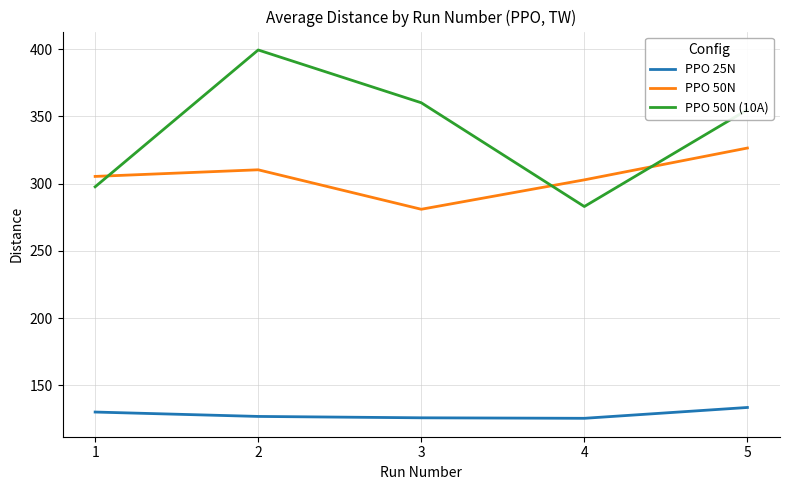

How many lines are shown in the chart?

3